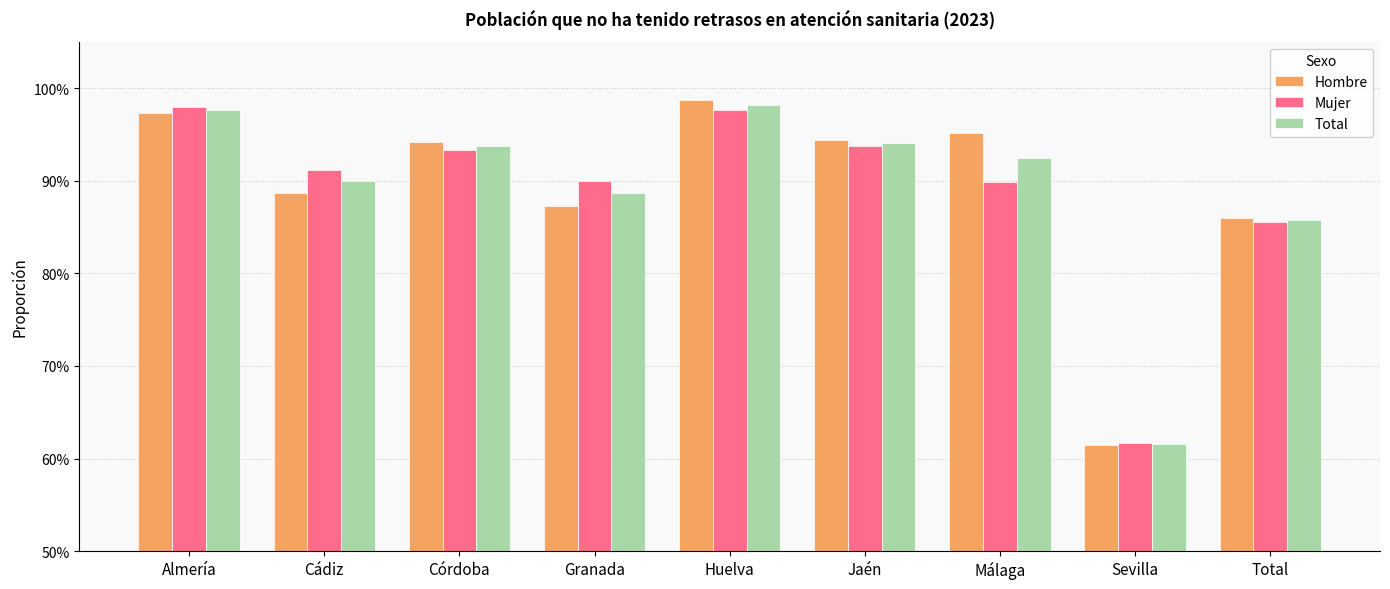

What are all the series names shown in the legend?

Hombre, Mujer, Total